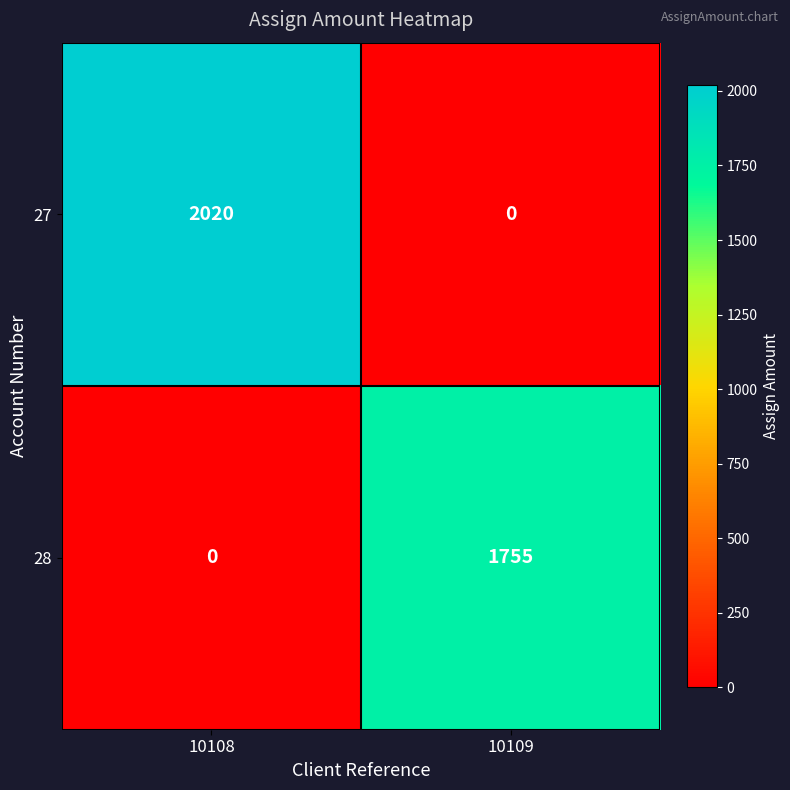

What is the average value of the 28 series?

878